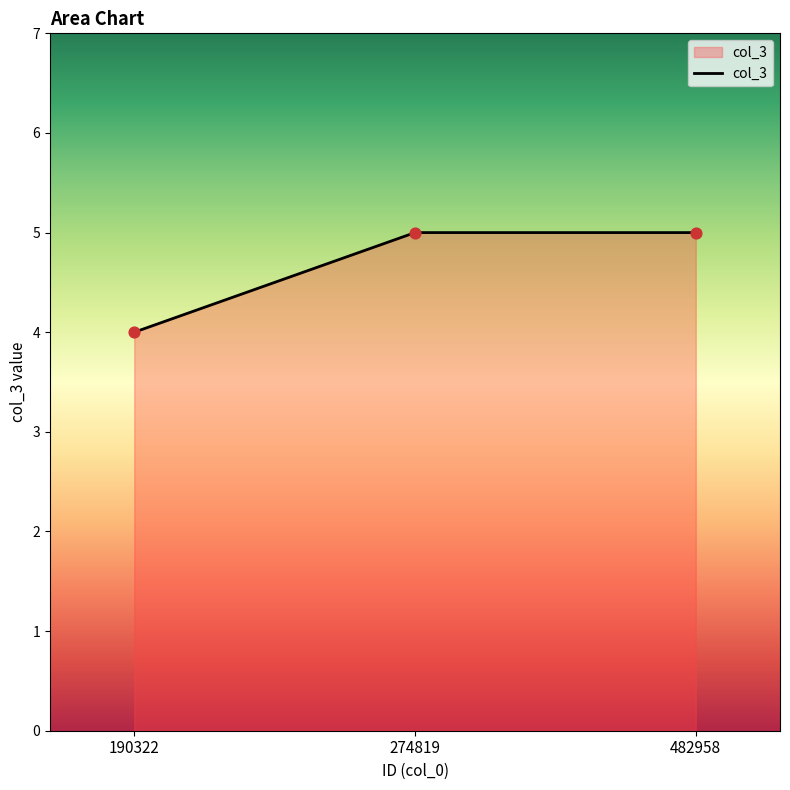

Approximately how many times larger is the value at 482958 compared to 274819?

1.0